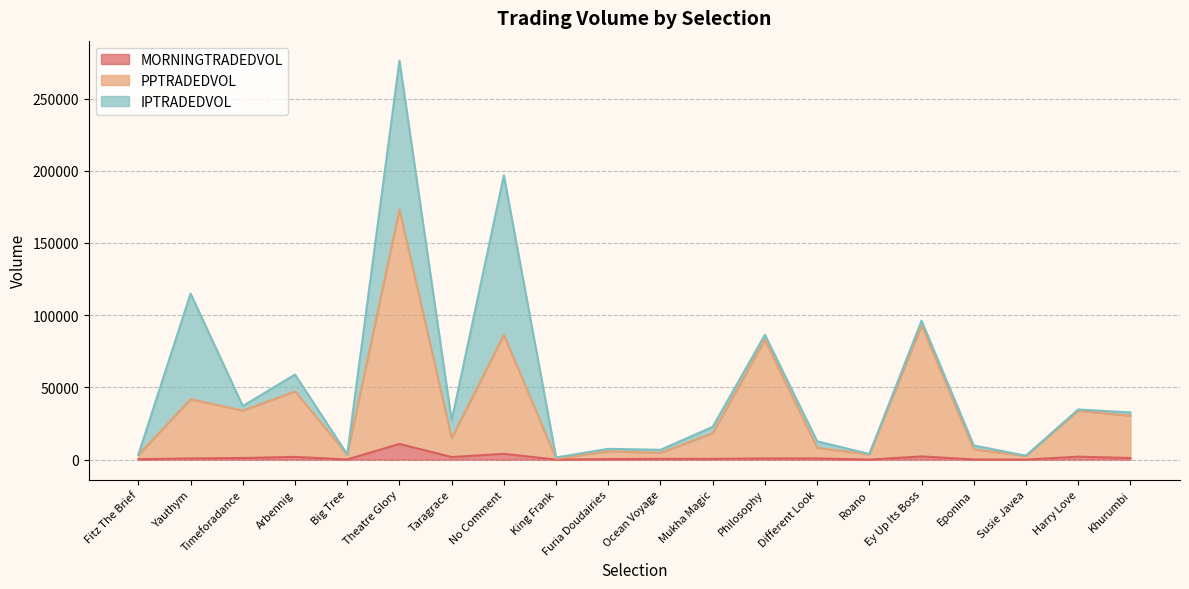

List the labels in order of PPTRADEDVOL value, smallest first.

King Frank, Susie Javea, Fitz The Brief, Big Tree, Roano, Ocean Voyage, Furia Doudairies, Eponina, Different Look, Taragrace, Mukha Magic, Khurumbi, Harry Love, Timeforadance, Yauthym, Arbennig, Philosophy, No Comment, Ey Up Its Boss, Theatre Glory